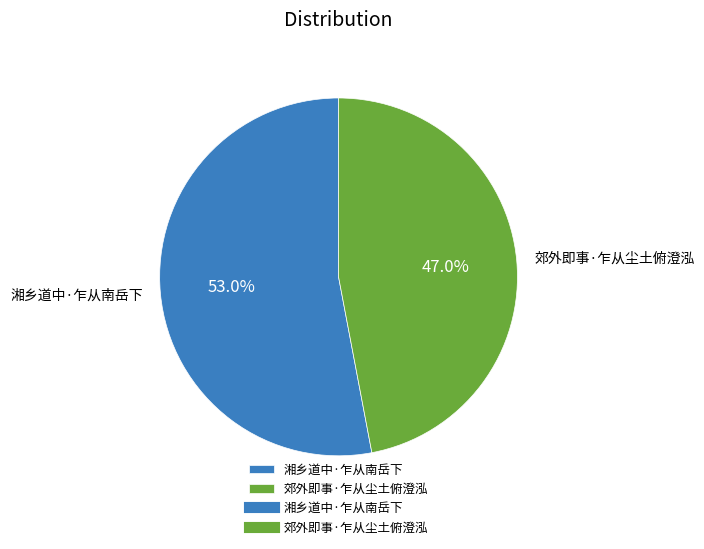

To the nearest percent, what is the average slice percentage?

50%